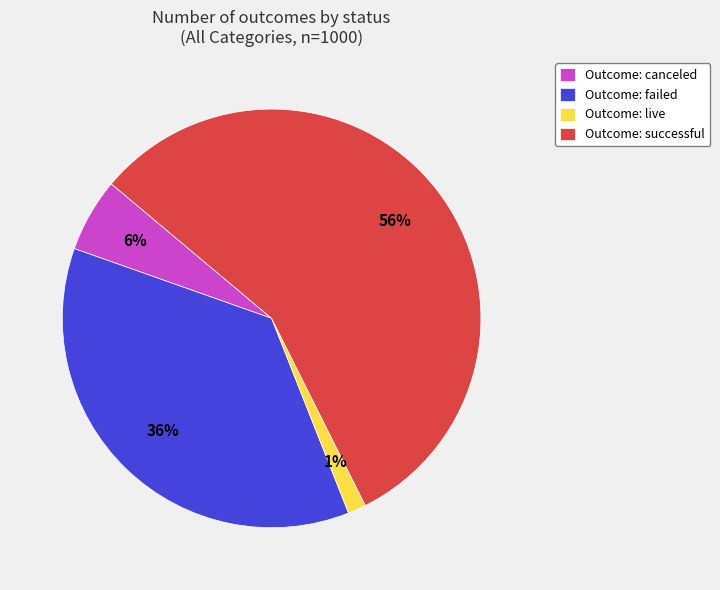

Which has a higher value, Outcome: canceled or Outcome: successful?

Outcome: successful